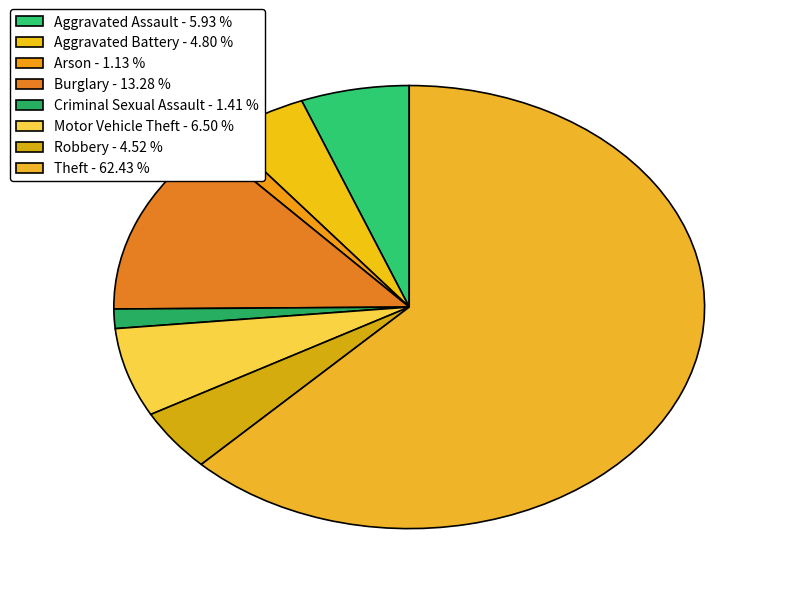

What is the largest slice in the pie chart?

Theft - 62.43 %